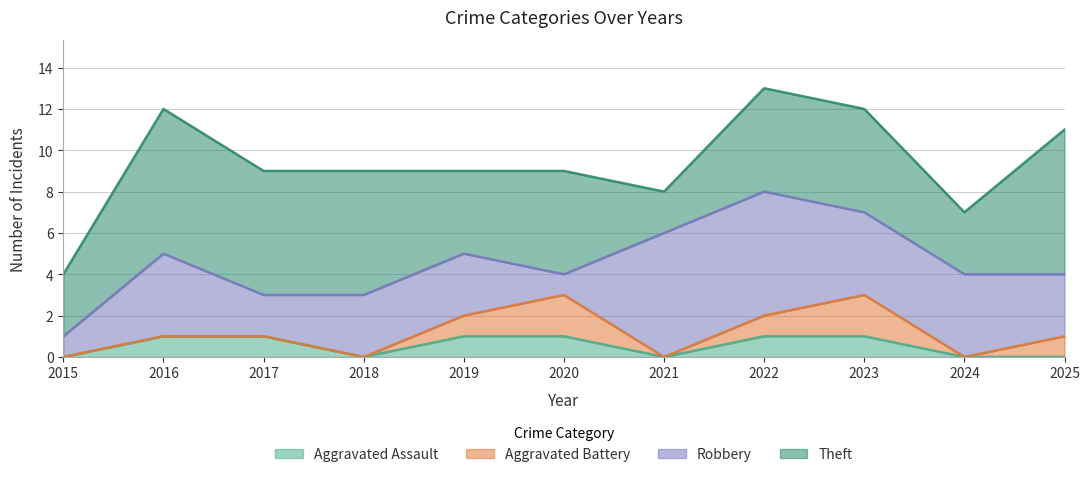

At how many categories does at least one series exceed 6?

2